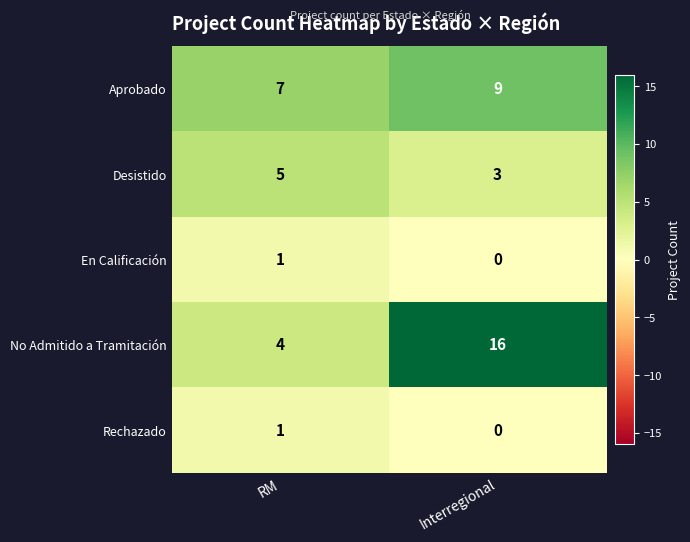

The value of Rechazado at RM is 1. True or false?

True